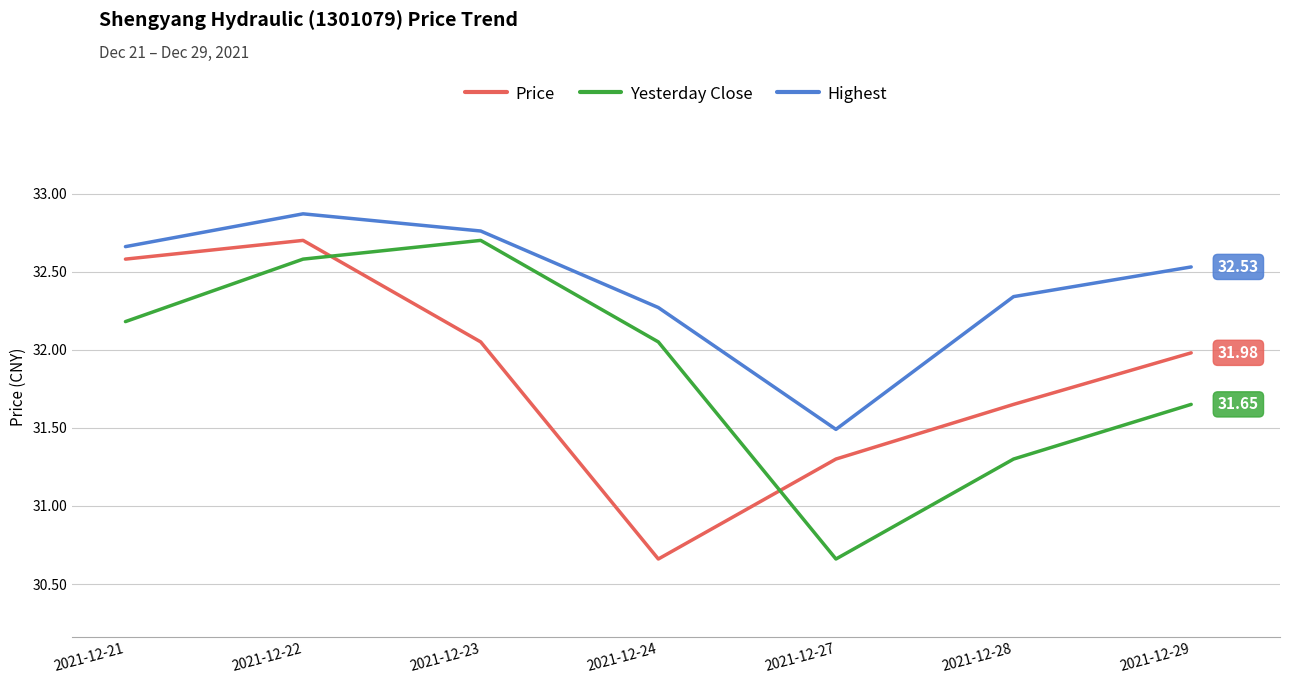

What is the difference between the highest and lowest values at 2021-12-27?

0.8